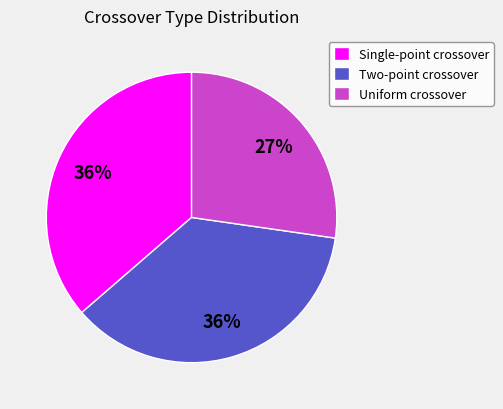

Is there any slice that represents more than half of the pie?

No